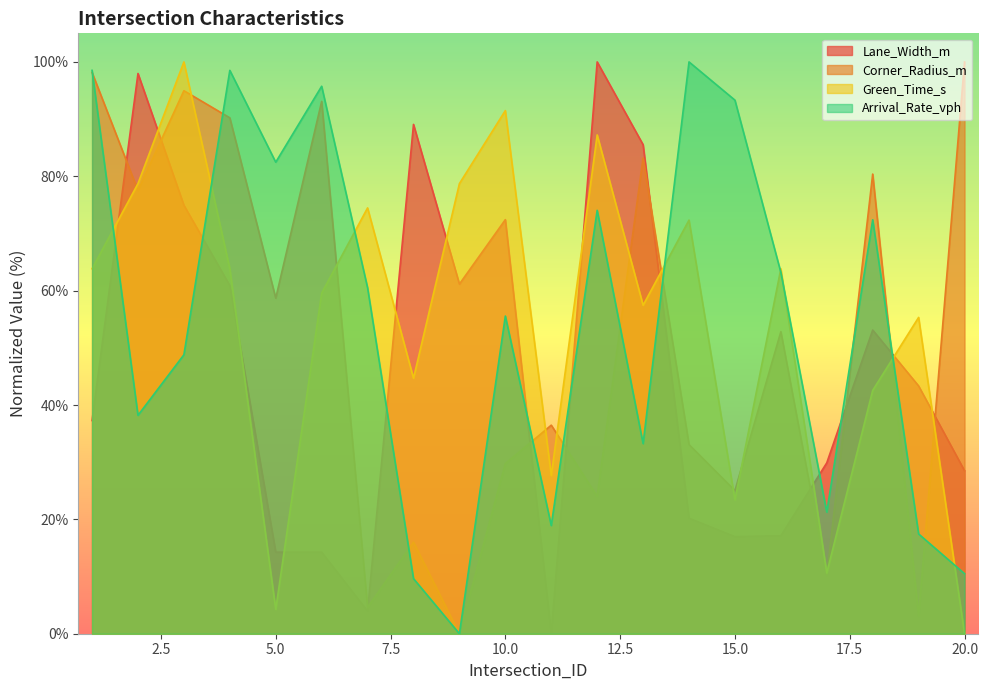

Reading right to left, list all the values displayed in this chart.

Lane_Width_m: 28.5	43.3	53.1	29.9	17.2	17.0	20.2	85.5	100.0	0.0	72.4	61.2	89.1	4.0	14.3	14.3	60.9	74.9	98.0	37.3
Corner_Radius_m: 100.0	3.1	80.4	10.2	52.8	25.0	33.1	83.2	24.0	36.5	29.7	0.0	16.0	4.6	93.1	58.7	90.2	95.0	77.5	98.2
Green_Time_s: 0.0	55.3	42.6	10.6	63.8	23.4	72.3	57.4	87.2	27.7	91.5	78.7	44.7	74.5	59.6	4.3	63.8	100.0	78.7	63.8
Arrival_Rate_vph: 10.5	17.4	72.4	21.3	63.2	93.3	100.0	33.2	74.0	18.9	55.6	0.0	9.6	60.5	95.7	82.5	98.5	48.8	38.2	98.5